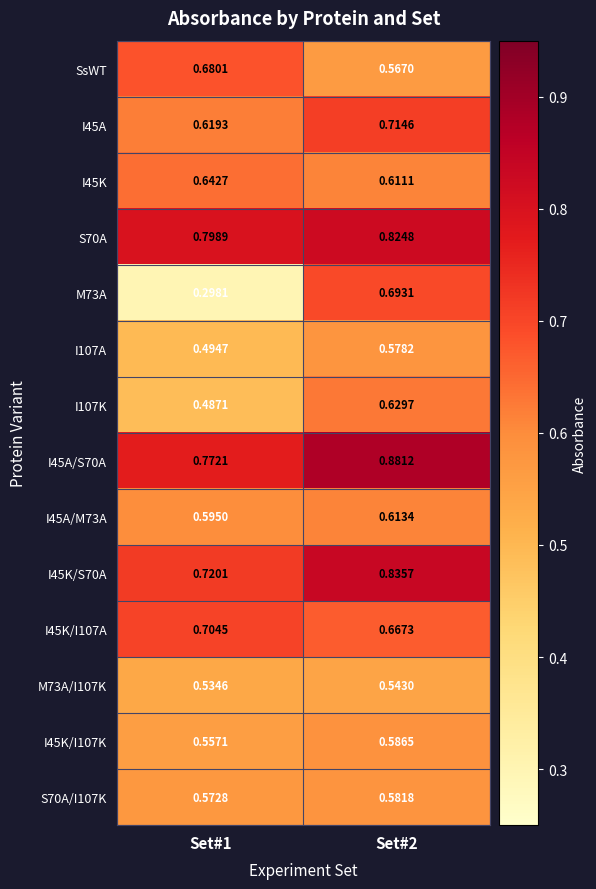

Is the value of I45K/I107A at Set#1 greater than the value of I45K/S70A at Set#2?

No